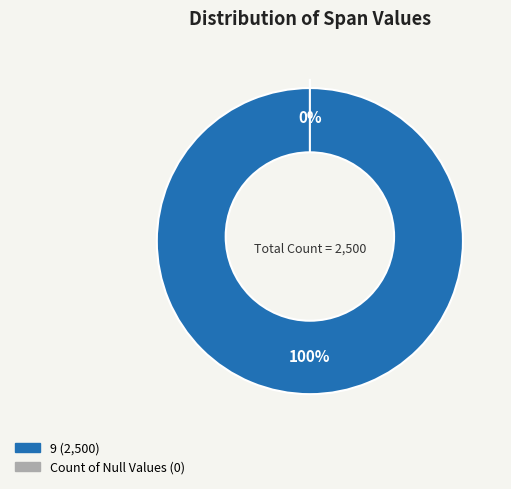

The Count of Null Values slice represents 0% of the pie. True or false?

True